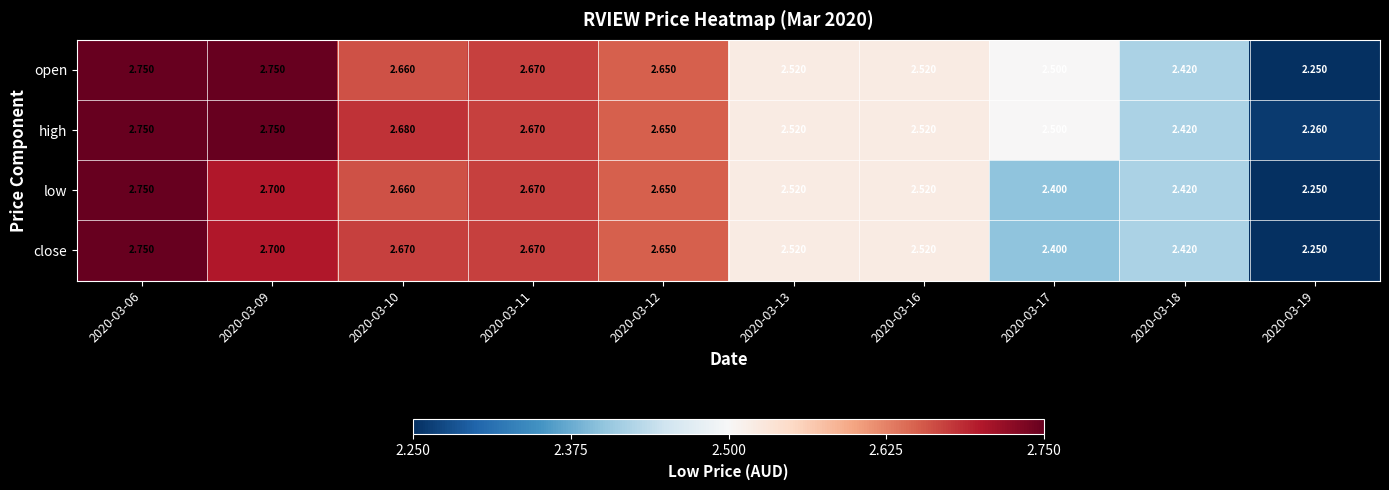

Which series has the largest total across all categories?

high